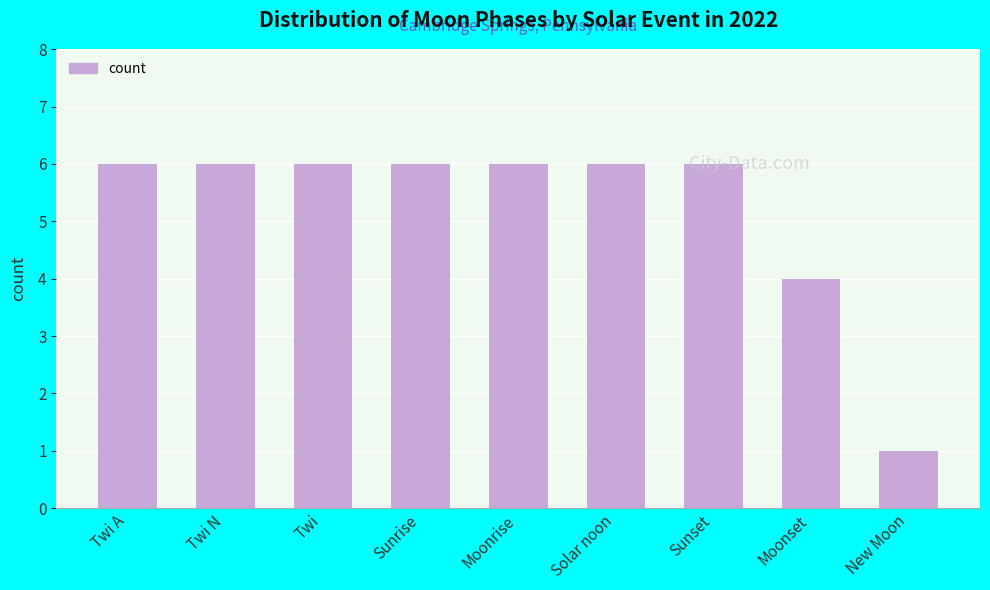

What is the ratio of the value at Moonrise to the value at Twi?

1.0